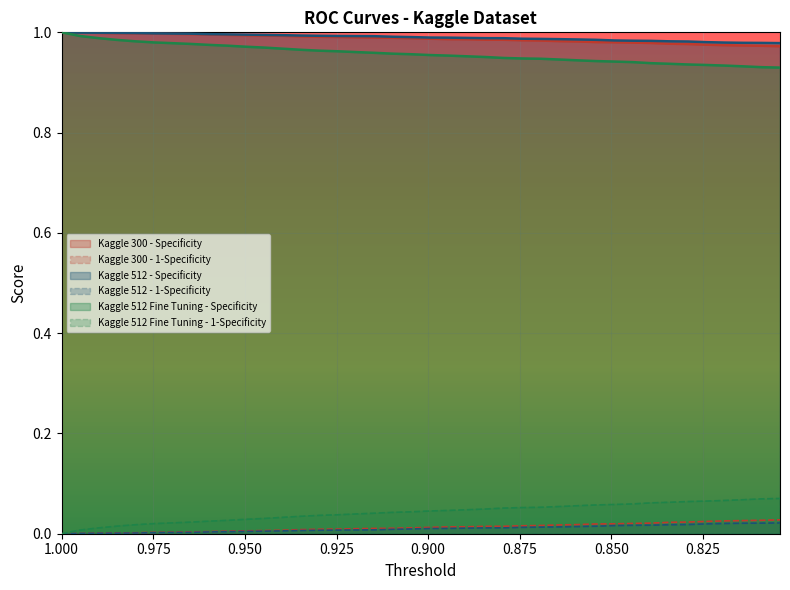

Count the number of categories in the chart.

40